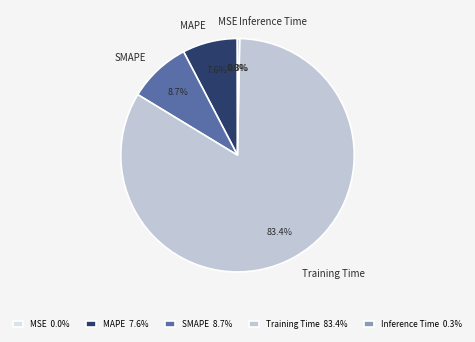

Which has a higher value, Inference Time or MAPE?

MAPE